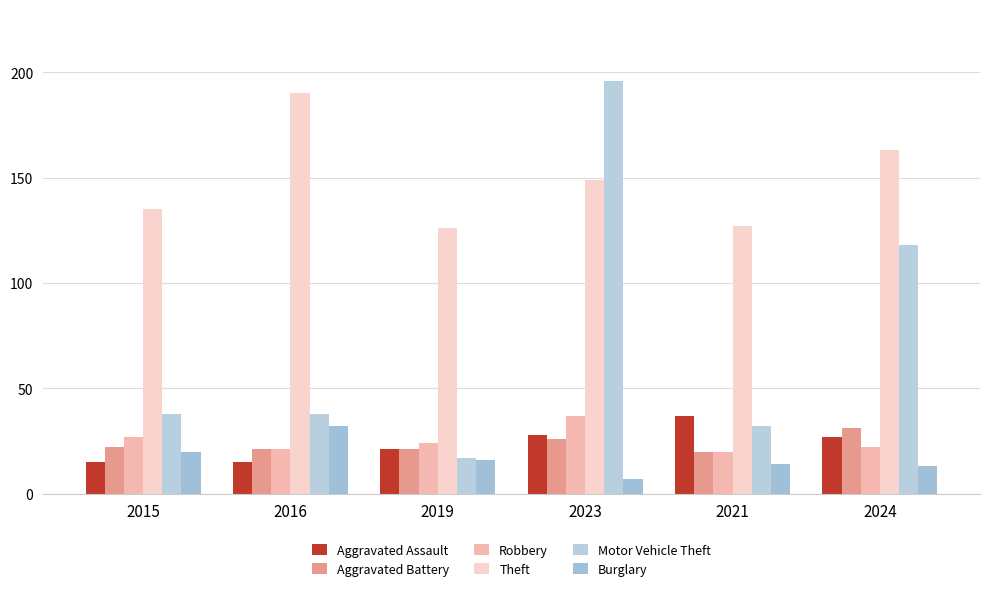

True or false: Theft has a value of 127 at 2021.

True